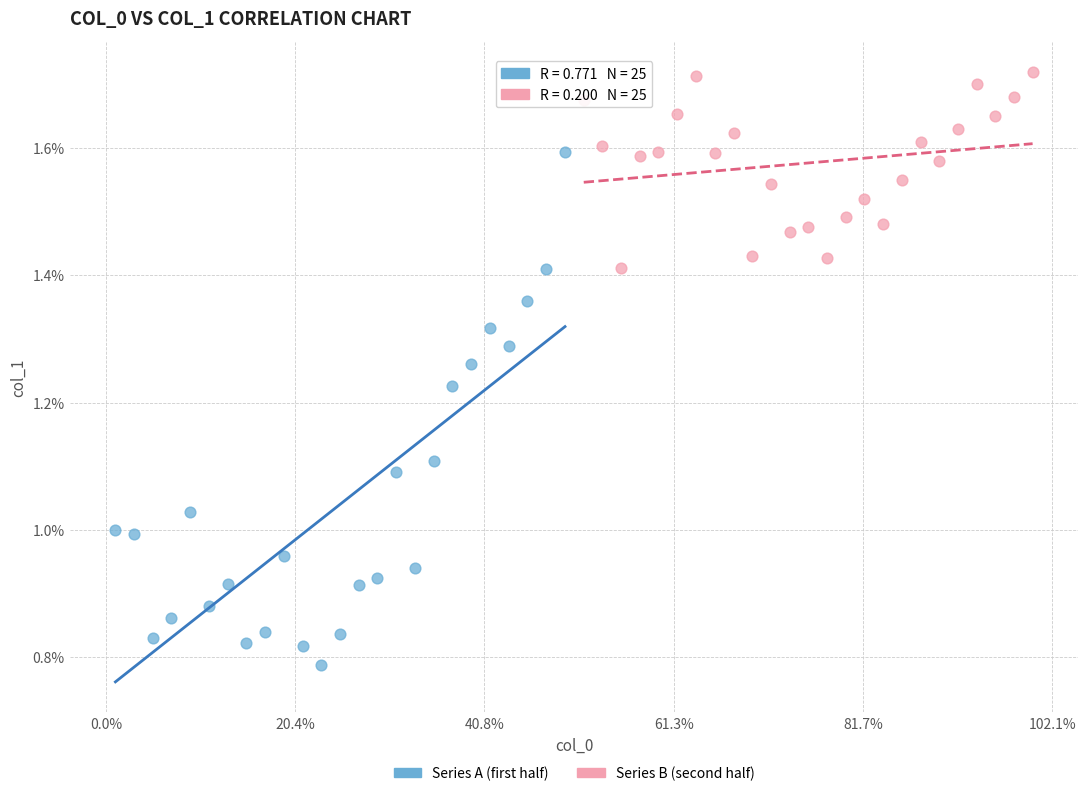

What are all the series names shown in the legend?

Series A (first half), Series B (second half)